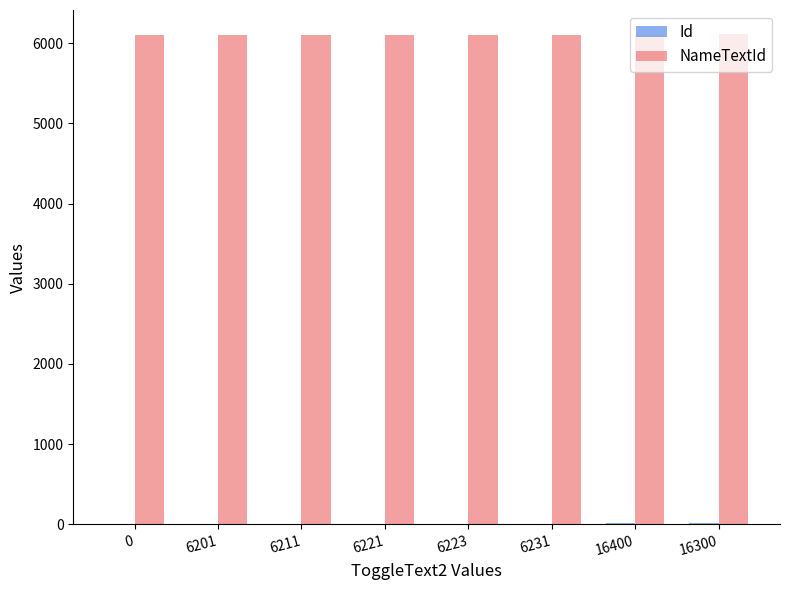

What is the maximum value shown in the chart?

6110